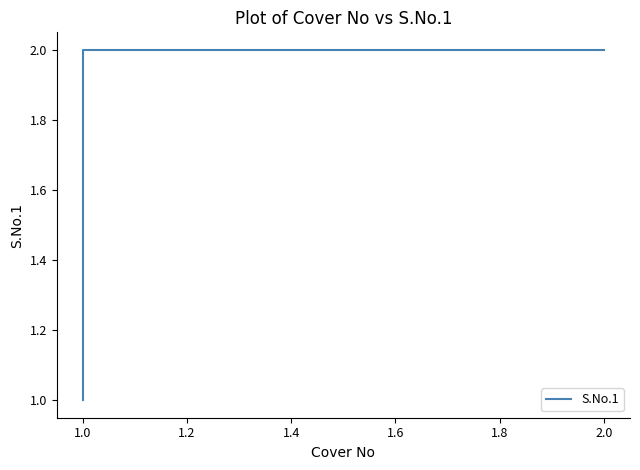

Which has a higher value, 1.0 or 2.0?

2.0